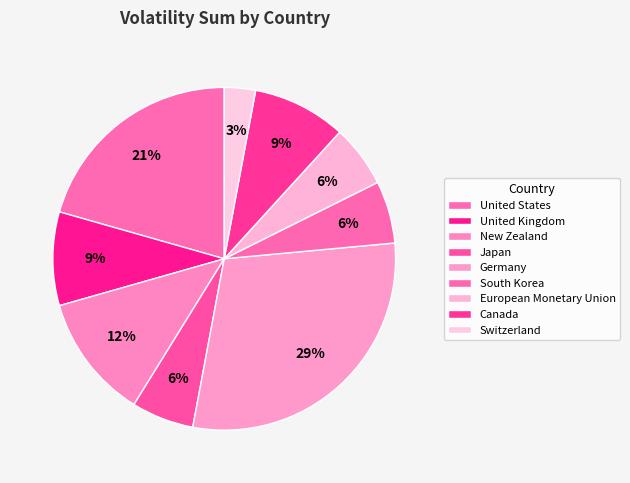

Rank the categories by value from lowest to highest.

Switzerland, Japan, South Korea, European Monetary Union, United Kingdom, Canada, New Zealand, United States, Germany